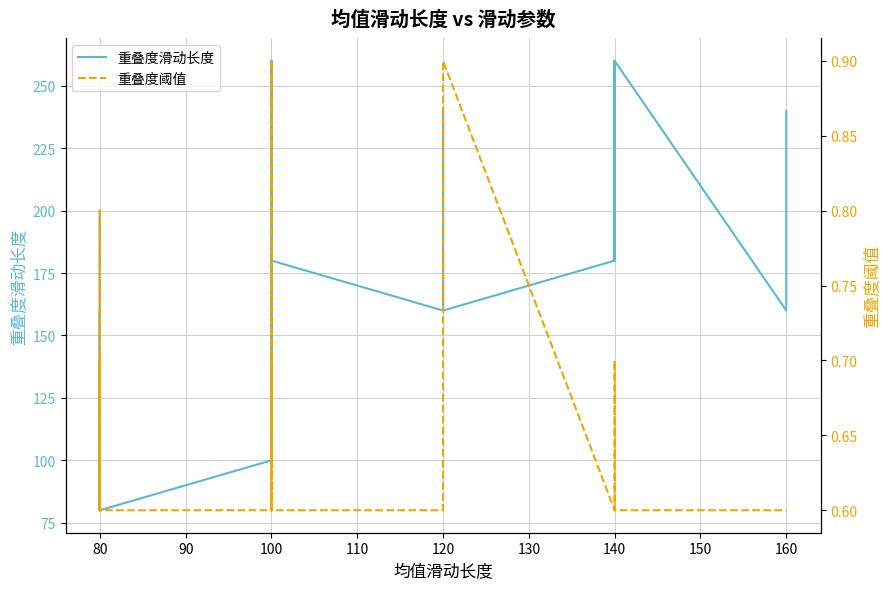

Reading left to right, transcribe all the data shown in this chart.

重叠度滑动长度: 120.0	80.0	80.0	160.0	80.0	80.0	120.0	80.0	120.0	200.0	160.0	80.0	80.0	80.0	100.0	100.0	180.0	100.0	260.0	140.0	140.0	260.0	100.0	140.0	140.0	220.0	180.0	160.0	240.0	200.0	160.0	180.0	260.0	180.0	260.0	160.0	240.0
重叠度阈值: 0.6	0.7	0.6	0.6	0.6	0.6	0.6	0.6	0.6	0.8	0.6	0.6	0.7	0.6	0.6	0.6	0.6	0.6	0.6	0.7	0.6	0.6	0.6	0.9	0.6	0.6	0.6	0.6	0.6	0.6	0.9	0.6	0.7	0.6	0.6	0.6	0.6